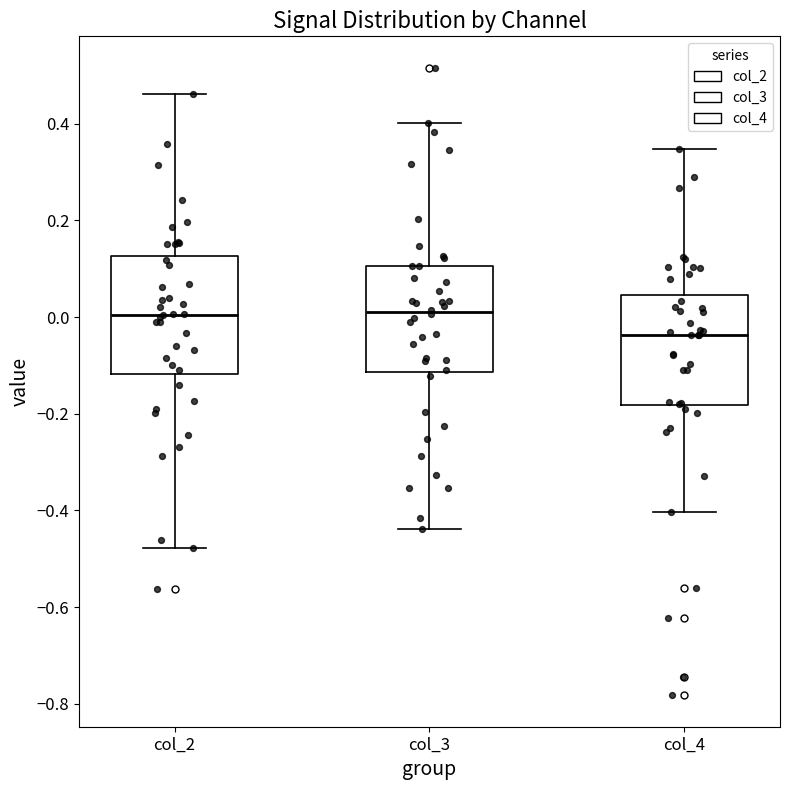

Which box has the lowest median line?

col_4